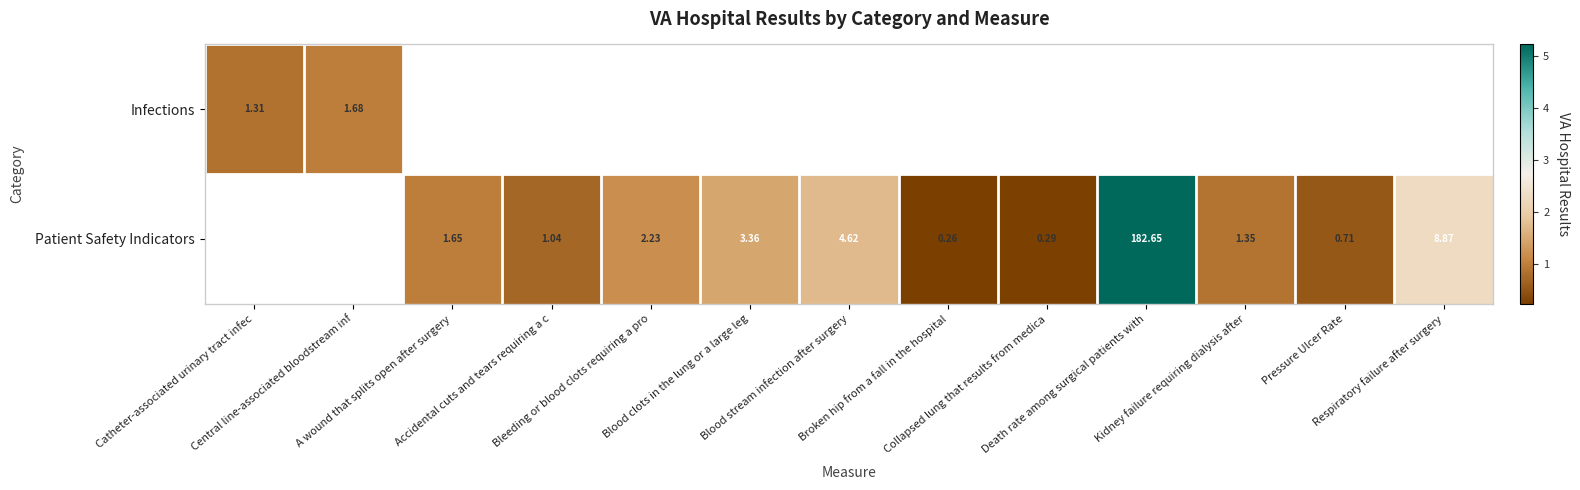

How many values in the Patient Safety Indicators series exceed 0?

11